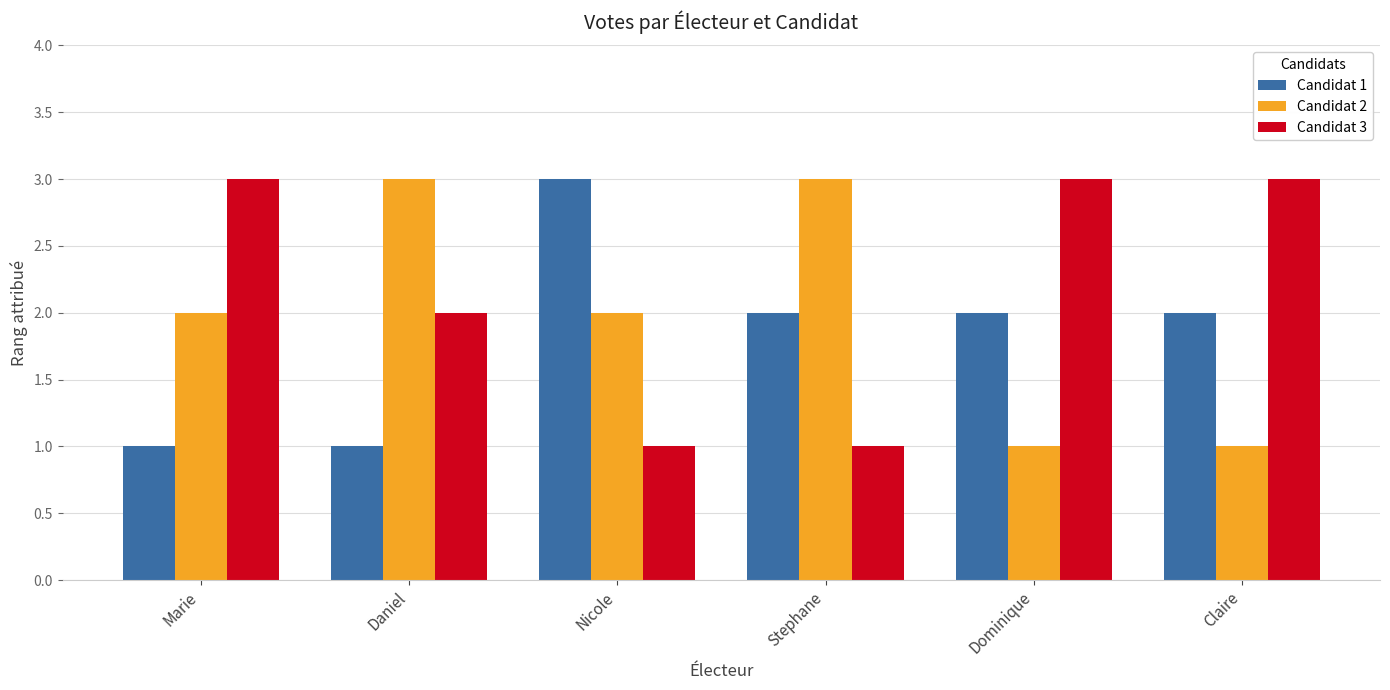

Which series has the largest total across all categories?

Candidat 3